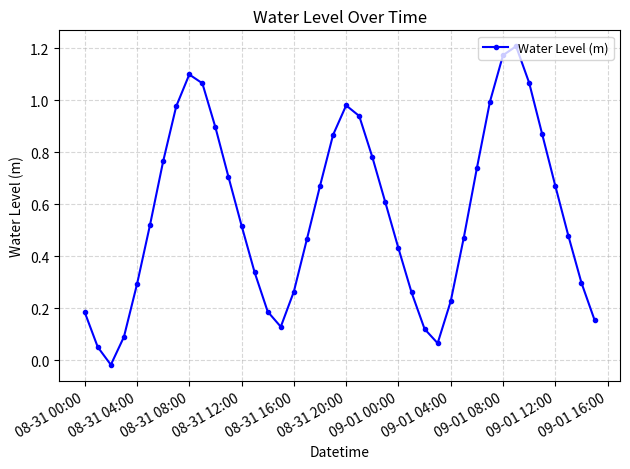

How many interior local peaks (higher than both neighbors) does the data have?

3